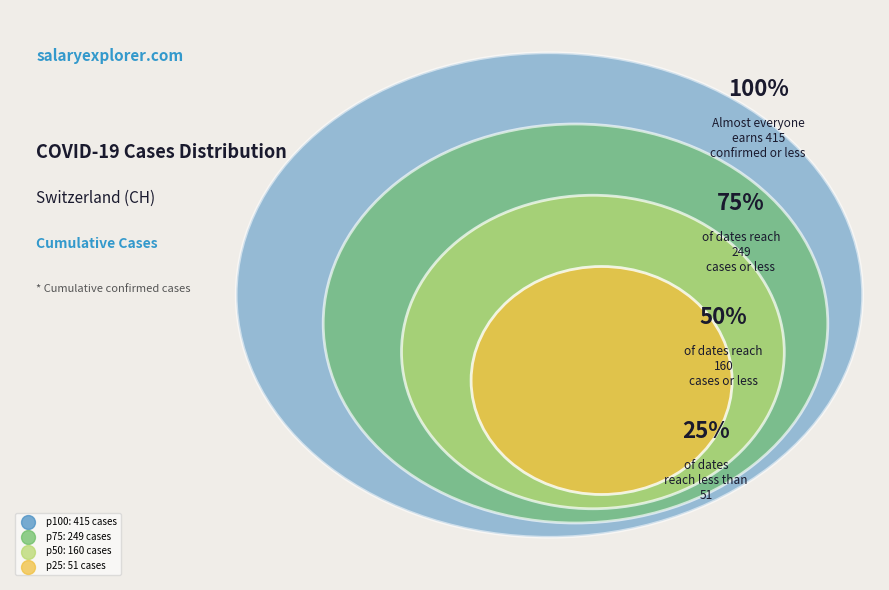

Is there a majority slice in this chart?

No